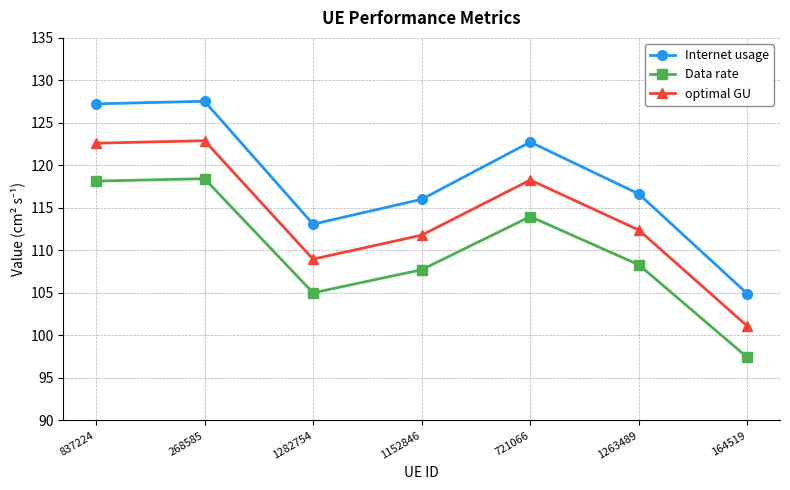

What is the maximum value for optimal GU?

122.9